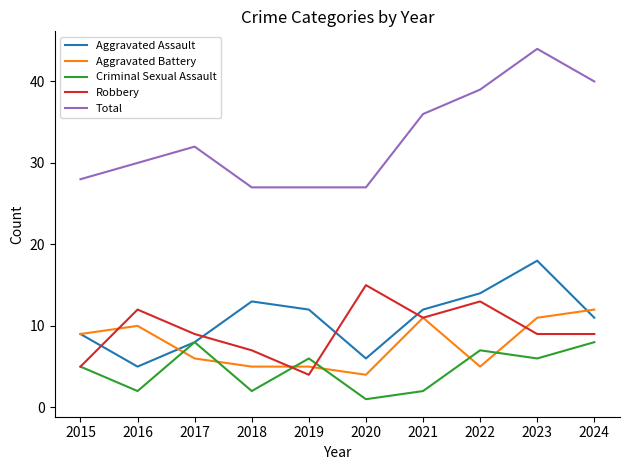

Reading left to right, list all the values displayed in this chart.

Aggravated Assault: 2015=9	2016=5	2017=8	2018=13	2019=12	2020=6	2021=12	2022=14	2023=18	2024=11
Aggravated Battery: 2015=9	2016=10	2017=6	2018=5	2019=5	2020=4	2021=11	2022=5	2023=11	2024=12
Criminal Sexual Assault: 2015=5	2016=2	2017=8	2018=2	2019=6	2020=1	2021=2	2022=7	2023=6	2024=8
Robbery: 2015=5	2016=12	2017=9	2018=7	2019=4	2020=15	2021=11	2022=13	2023=9	2024=9
Total: 2015=28	2016=30	2017=32	2018=27	2019=27	2020=27	2021=36	2022=39	2023=44	2024=40